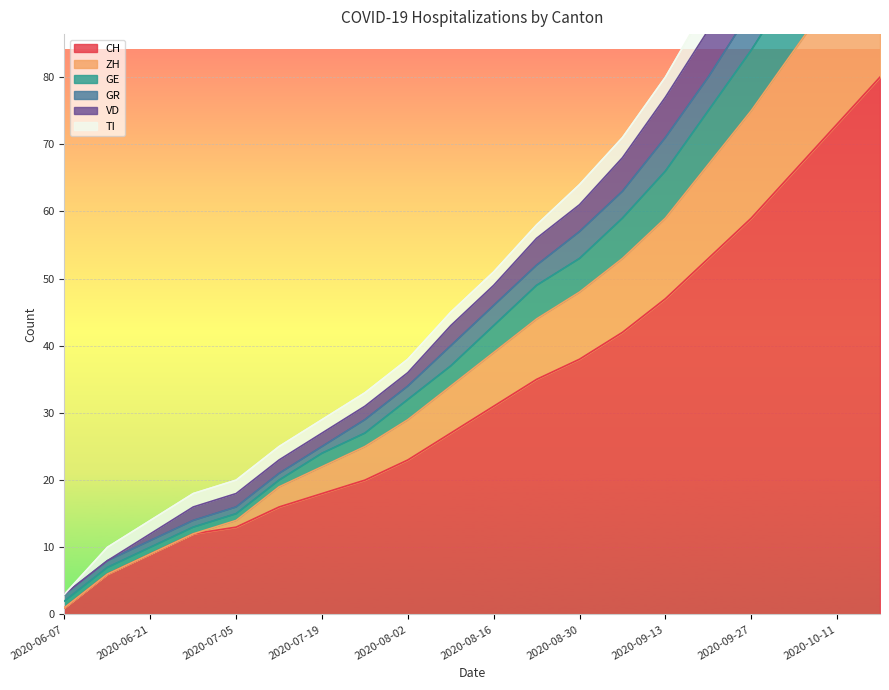

What is the total value across all series at 2020-10-04?

476